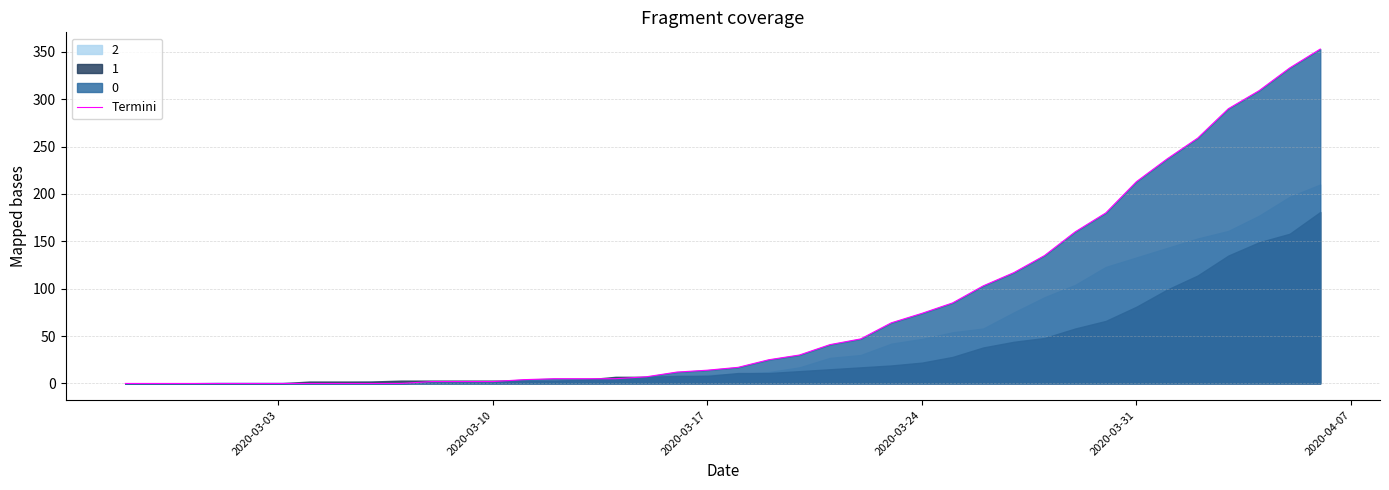

The Termini series shows 2 at 2020-03-10. True or false?

True